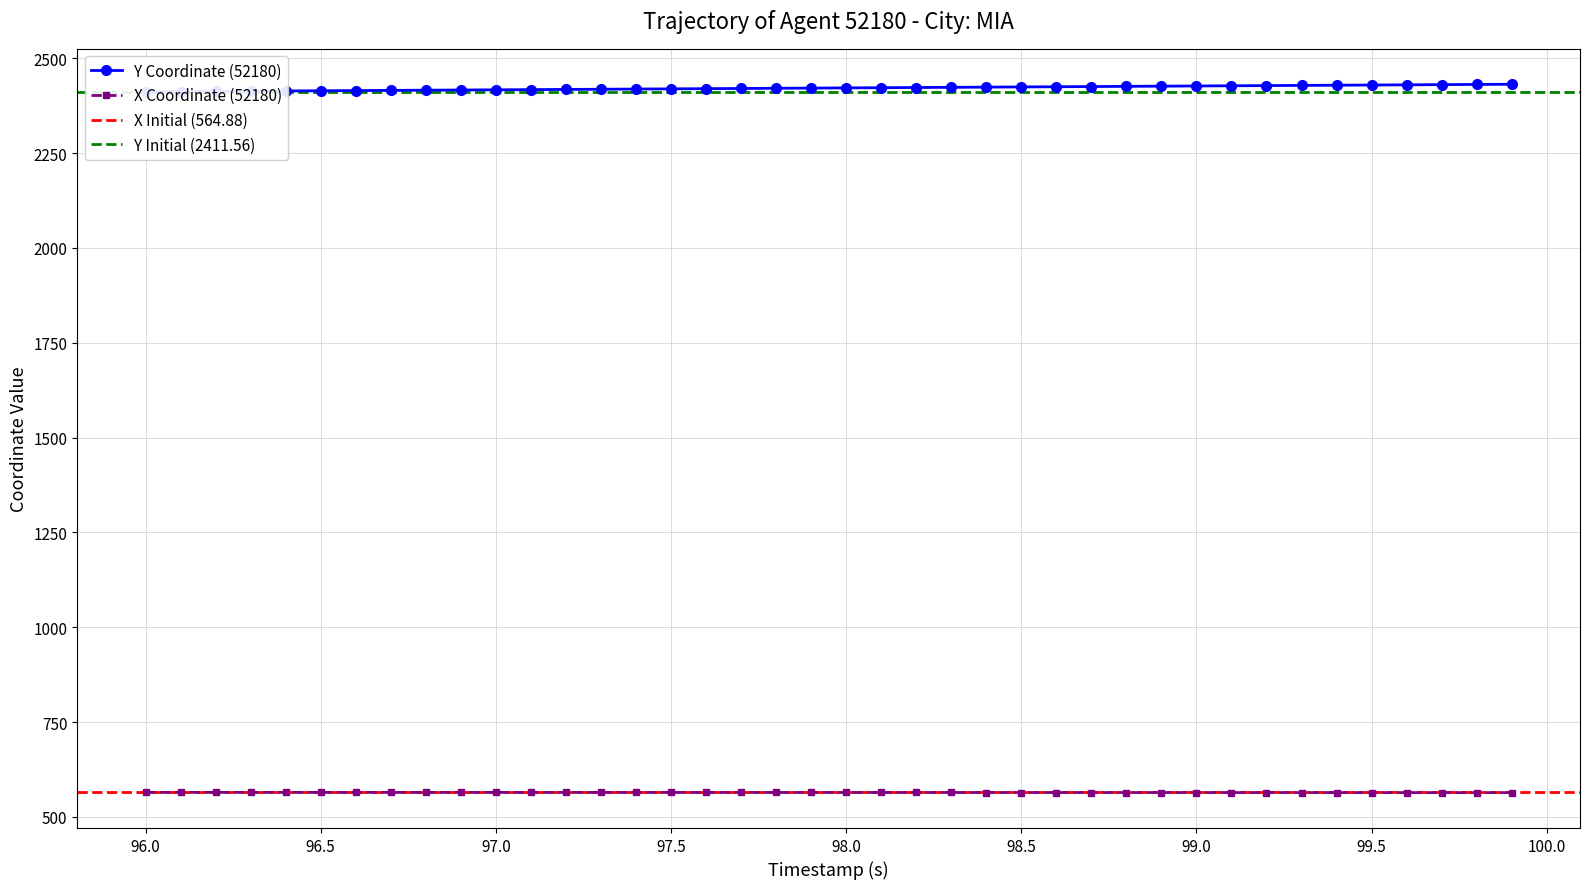

What is the lowest value of the X Coordinate (52180) series?

564.2